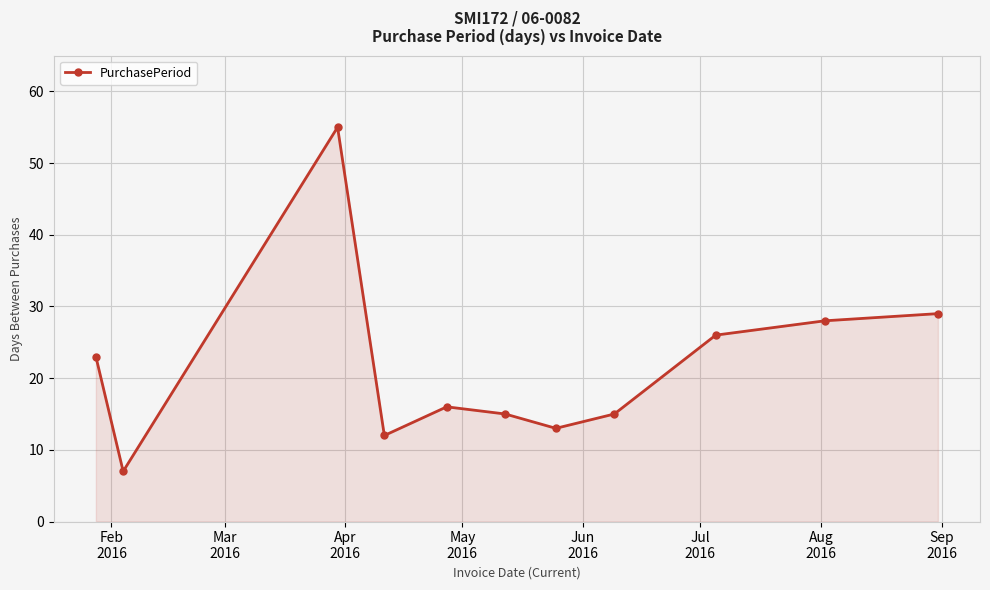

What is the average value?

22